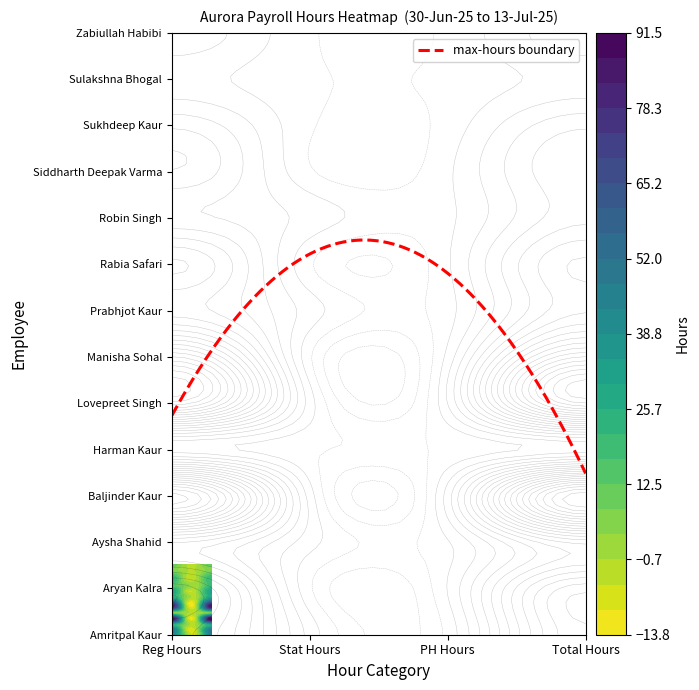

Reading left to right, extract all data points from this chart.

Amritpal Kaur: 40.2	6.5	0.6	46.8
Aryan Kalra: 46.0	0.0	3.9	46.0
Aysha Shahid: 26.0	5.5	3.3	31.5
Baljinder Kaur: 84.5	6.0	10.2	90.5
Harman Kaur: 5.5	0.0	0.0	5.5
Lovepreet Singh: 72.2	6.0	8.1	78.2
Manisha Sohal: 61.0	0.0	5.1	61.0
Prabhjot Kaur: 23.5	6.0	2.1	29.5
Rabia Safari: 31.0	0.0	3.1	31.0
Robin Singh: 13.5	6.5	2.8	20.0
Siddharth Deepak Varma: 21.0	0.0	2.9	21.0
Sukhdeep Kaur: 16.0	0.0	1.1	16.0
Sulakshna Bhogal: 5.2	0.0	0.4	5.2
Zabiullah Habibi: 11.0	0.0	0.3	11.0